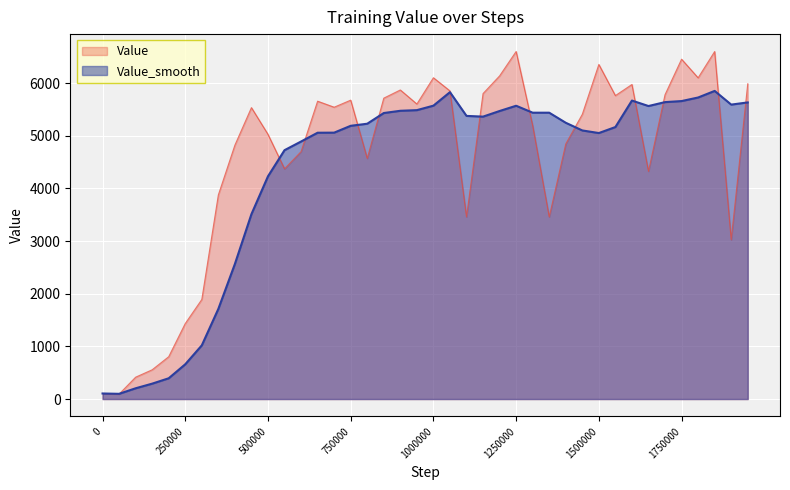

How many interior local valleys (lower than both neighbors) does the data have?

11